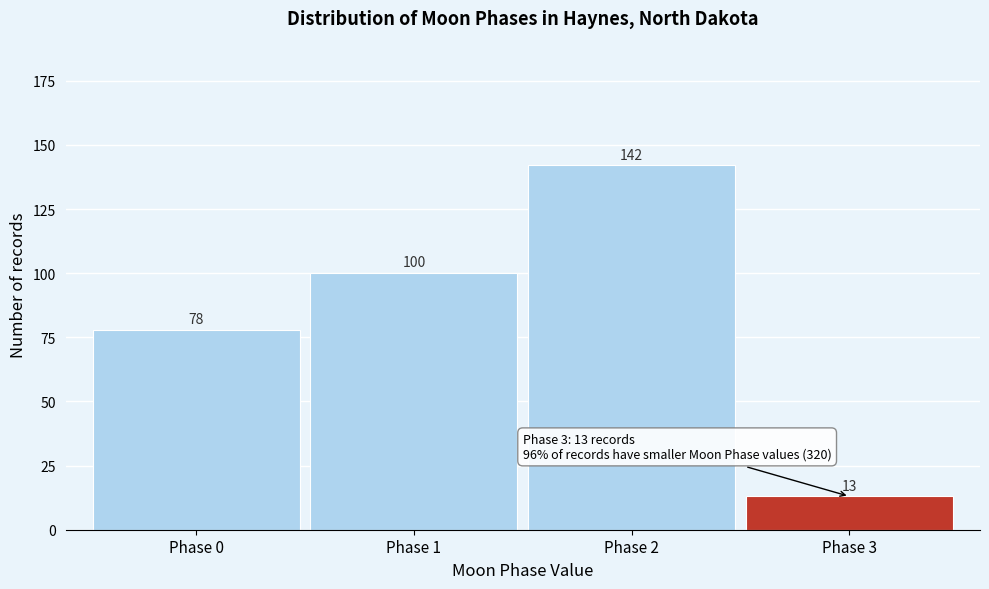

Reading left to right, what are all the values shown in this chart?

78	100	142	13